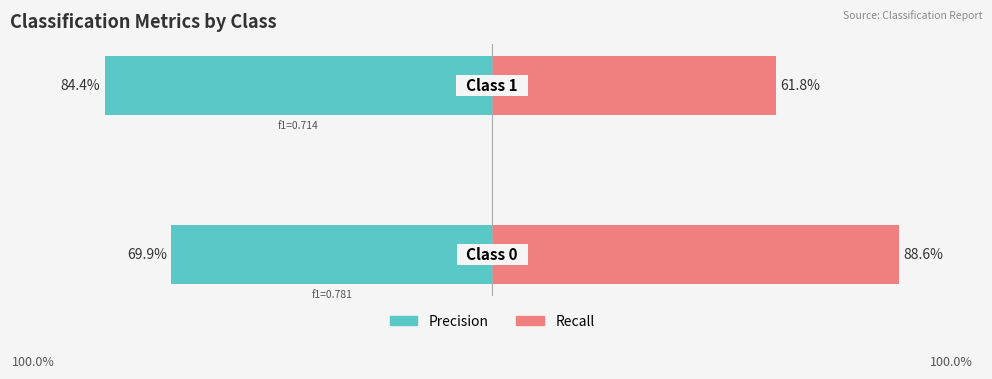

Does the chart contain stacked bars?

No